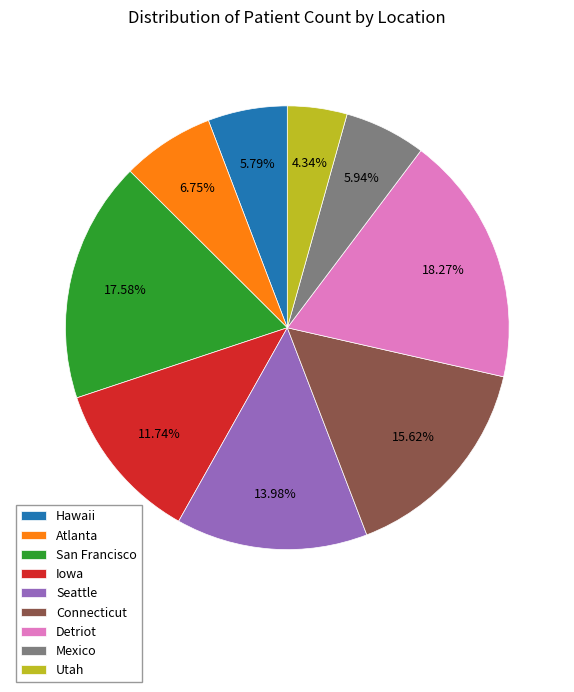

To the nearest percent, what portion does Utah represent?

4%